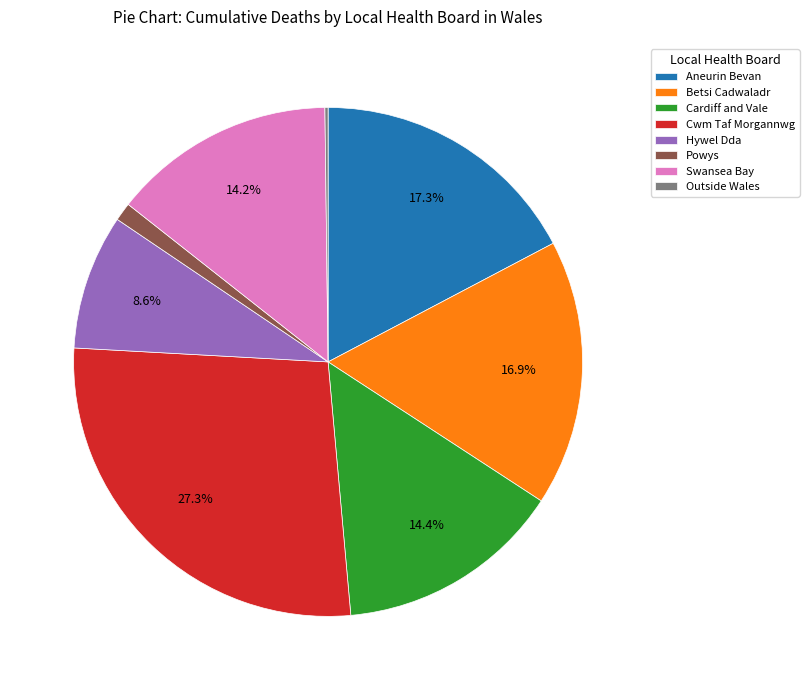

What is the largest slice in the pie chart?

Cwm Taf Morgannwg